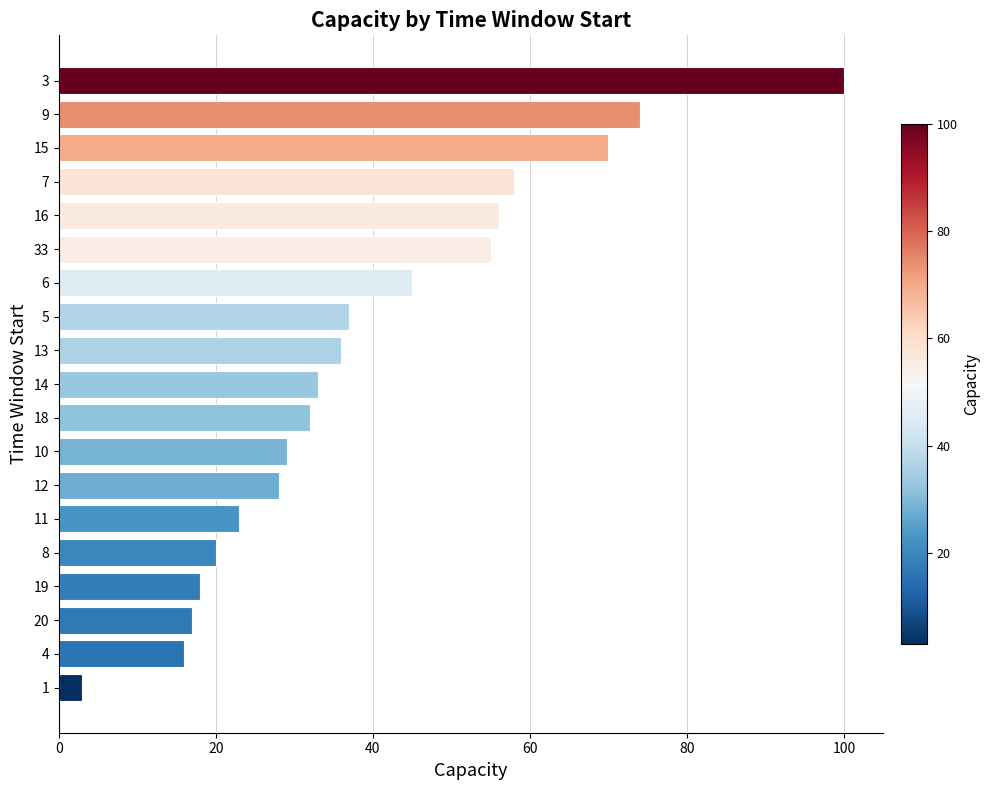

Which has a higher value, 7 or 14?

7